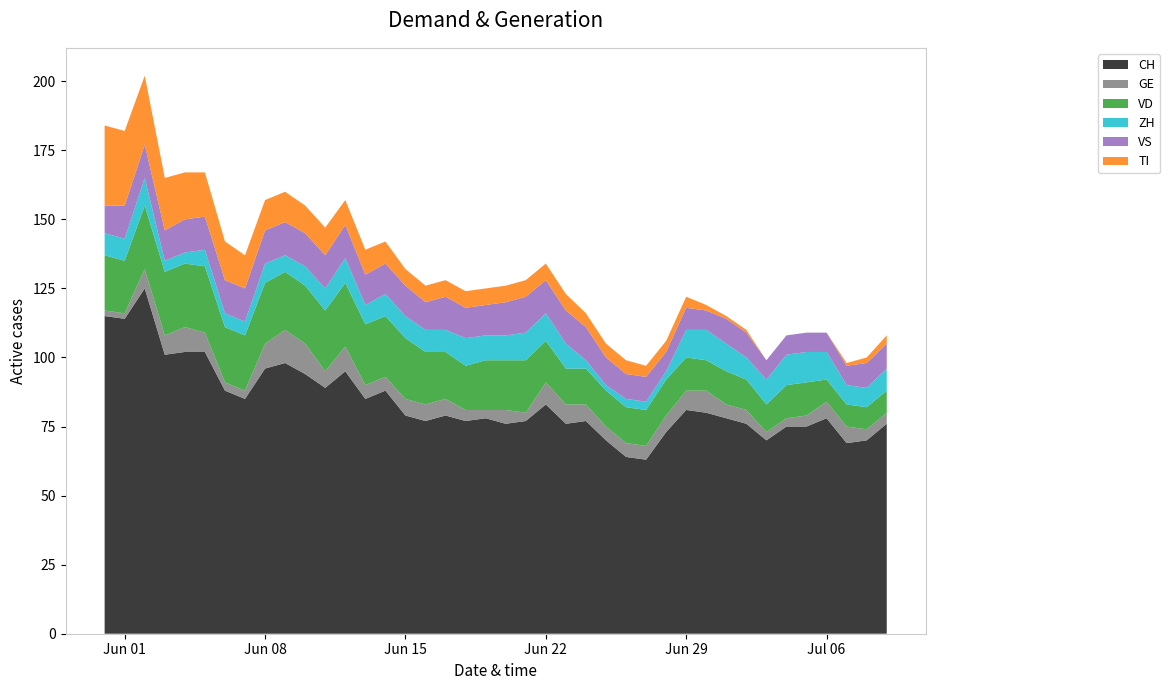

Reading left to right, list all the values displayed in this chart.

CH: 115	114	125	101	102	102	88	85	96	98	94	89	95	85	88	79	77	79	77	78	76	77	83	76	77	70	64	63	73	81	80	78	76	70	75	75	78	69	70	76
GE: 2	2	7	7	9	7	3	3	9	12	11	6	9	5	5	6	6	6	4	3	5	3	8	7	6	5	5	5	6	7	8	5	5	3	3	4	6	6	4	4
VD: 20	19	23	23	23	24	20	20	22	21	21	22	23	22	22	22	19	17	16	18	18	19	15	13	13	13	13	13	13	12	11	12	11	10	12	12	8	8	8	8
ZH: 8	8	10	4	4	6	5	5	7	6	7	8	9	7	8	8	8	8	10	9	9	10	10	9	3	2	3	3	3	10	11	10	8	9	11	11	10	7	7	8
VS: 10	12	12	11	12	12	12	12	12	12	12	12	12	11	11	11	10	12	11	11	12	13	12	12	12	10	9	9	7	8	7	9	9	7	7	7	7	7	9	9
TI: 29	27	25	19	17	16	14	12	11	11	10	10	9	9	8	6	6	6	6	6	6	6	6	6	5	5	5	4	4	4	2	1	1	0	0	0	0	1	2	3